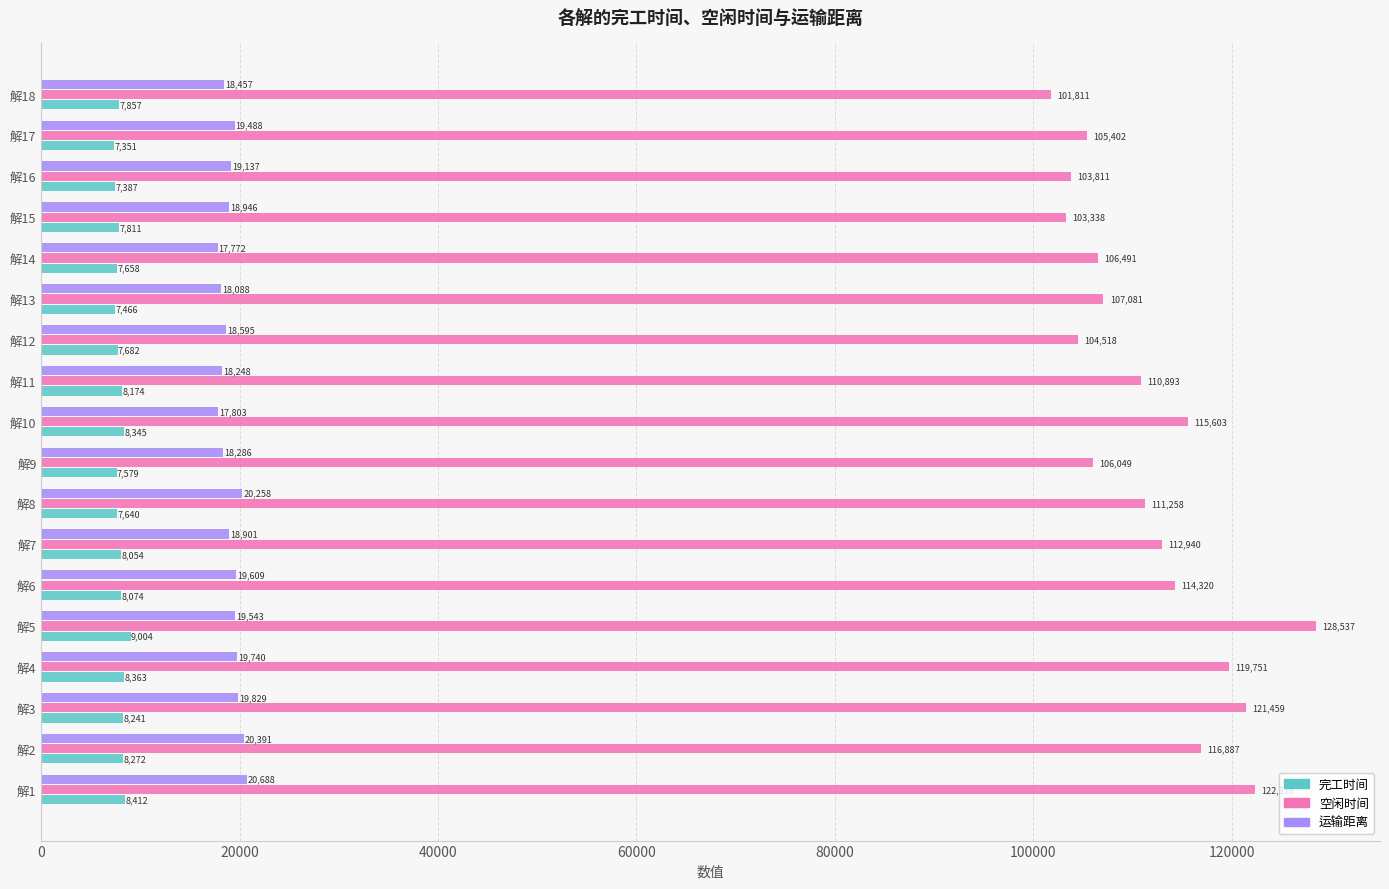

Is it true that 运输距离 equals 17771.5 at 解14?

True